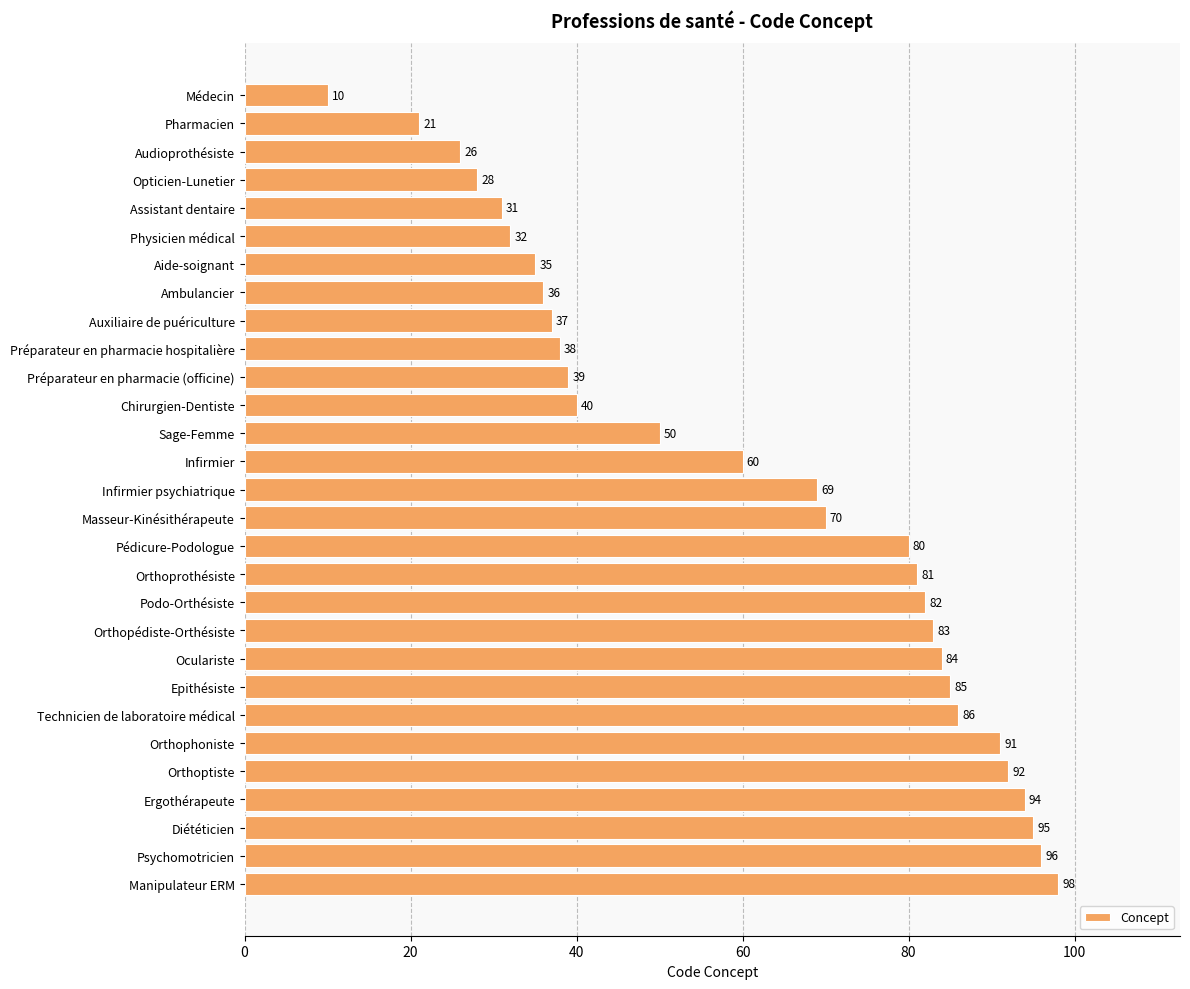

What is the change in value from Orthophoniste to Diététicien?

+4